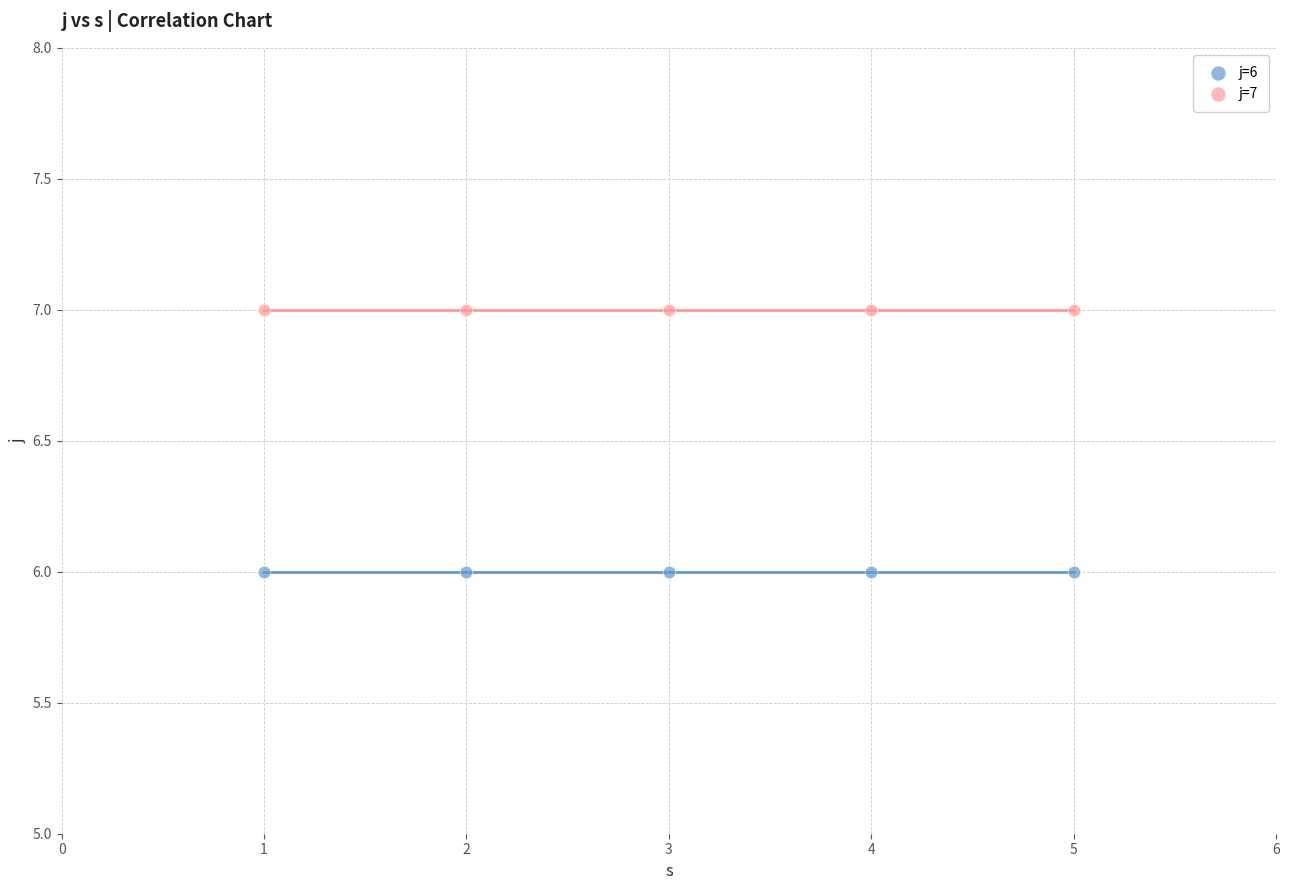

What are all the series names shown in the legend?

j=6, j=7